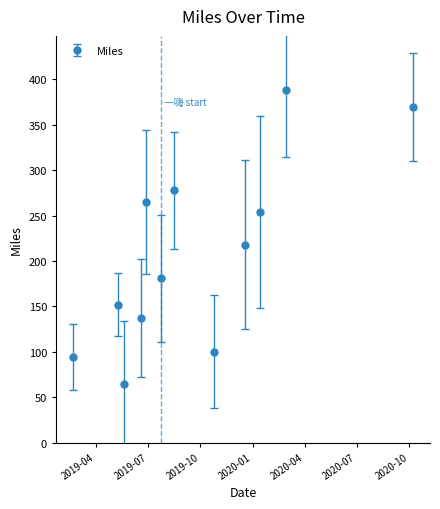

What is the minimum value shown in the chart?

65